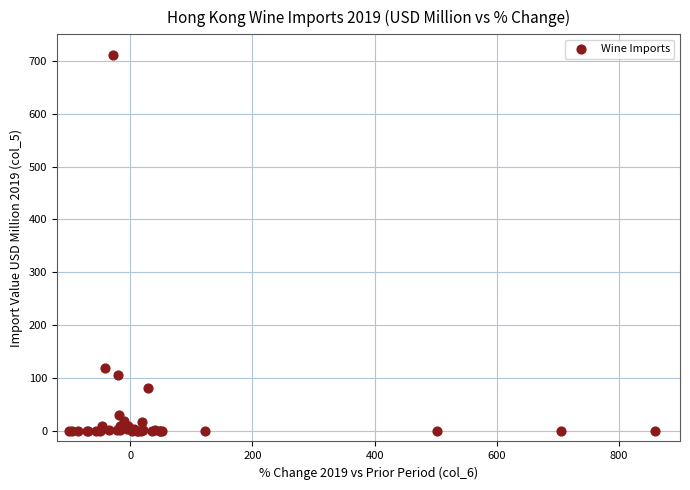

What Y value in the scatter plot is closest to 355?

119.1